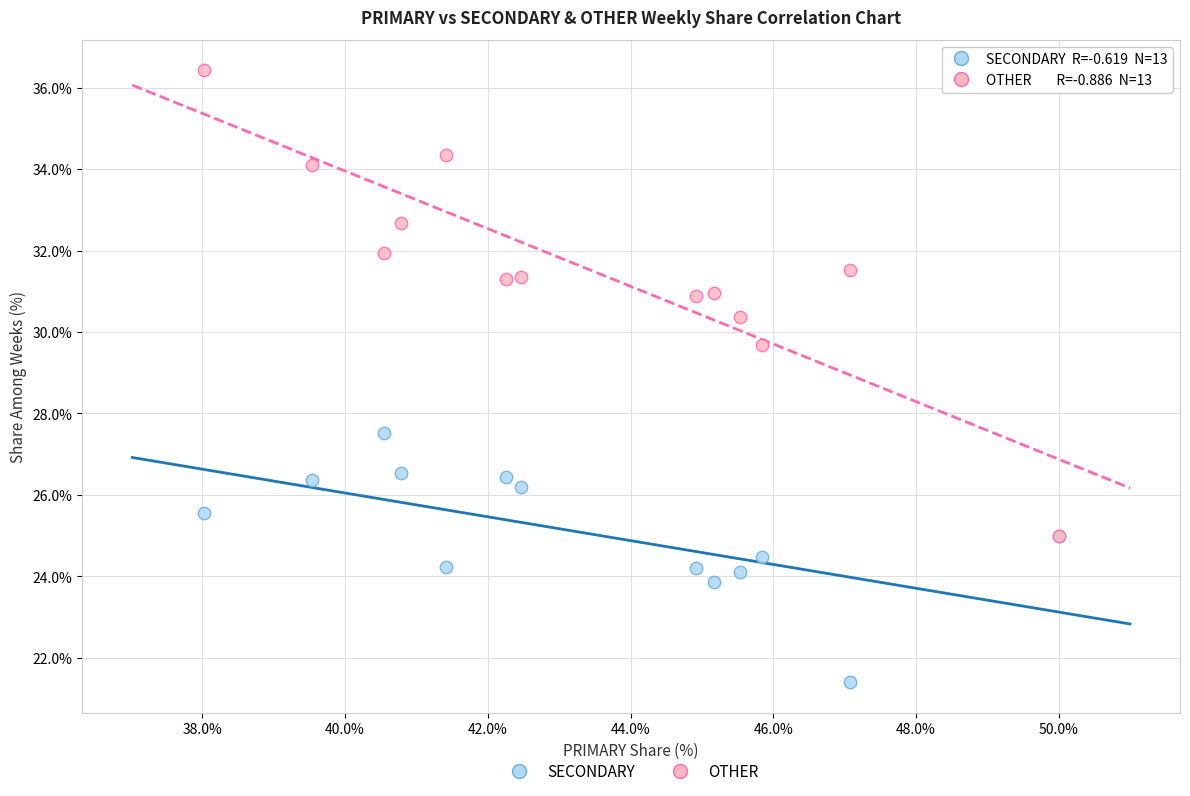

Which series reaches the minimum Y coordinate?

SECONDARY